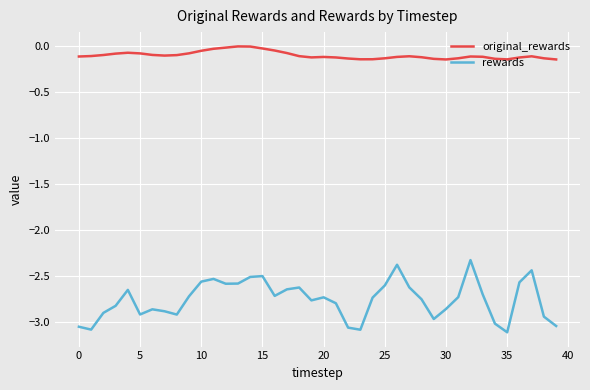

True or false: rewards and original_rewards cross at least once.

False